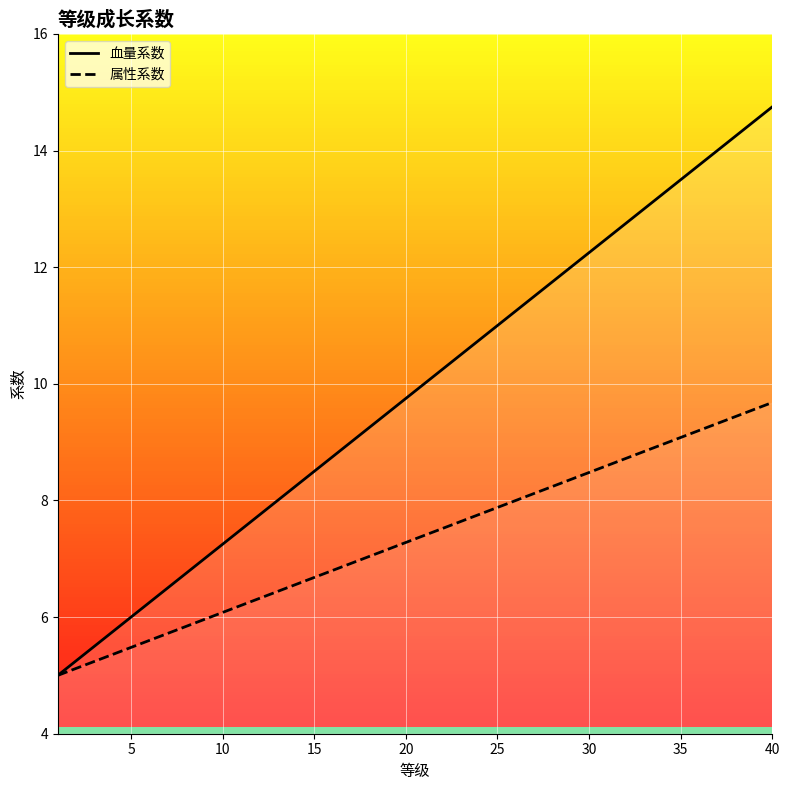

Is the value of 血量系数 at 20 greater than the value of 属性系数 at 25?

Yes